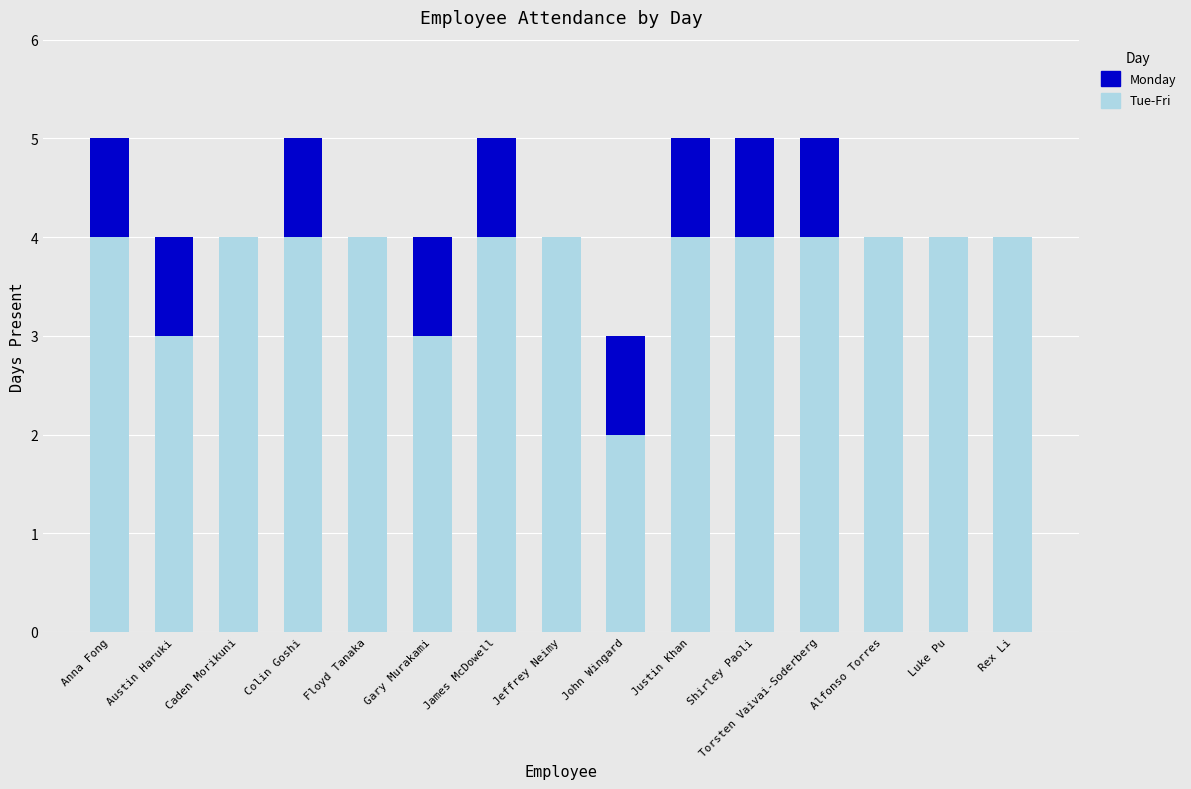

The Tue-Fri series shows 5 at Luke Pu. True or false?

False